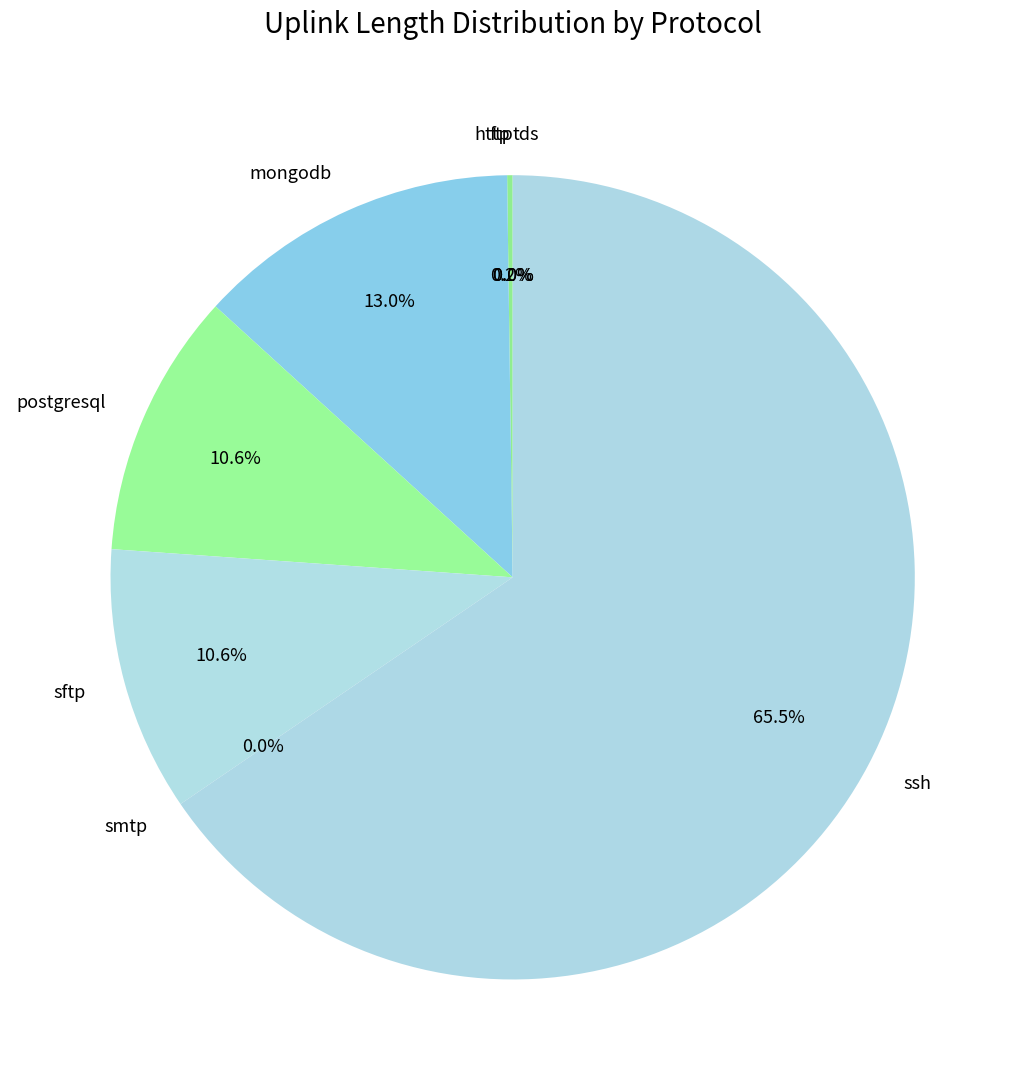

Which slice is the largest?

ssh